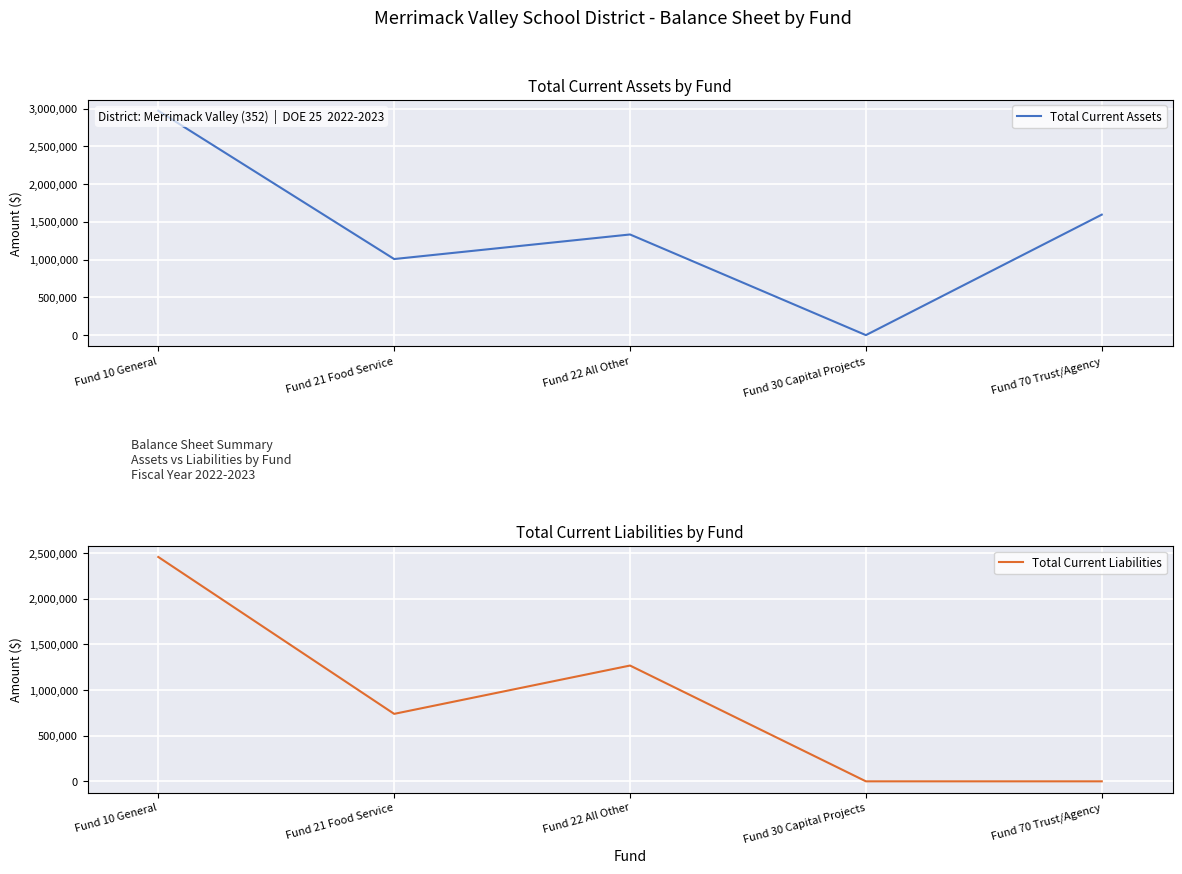

Is the value of Total Current Assets at Fund 22 All Other greater than the value of Total Current Liabilities at Fund 10 General?

No